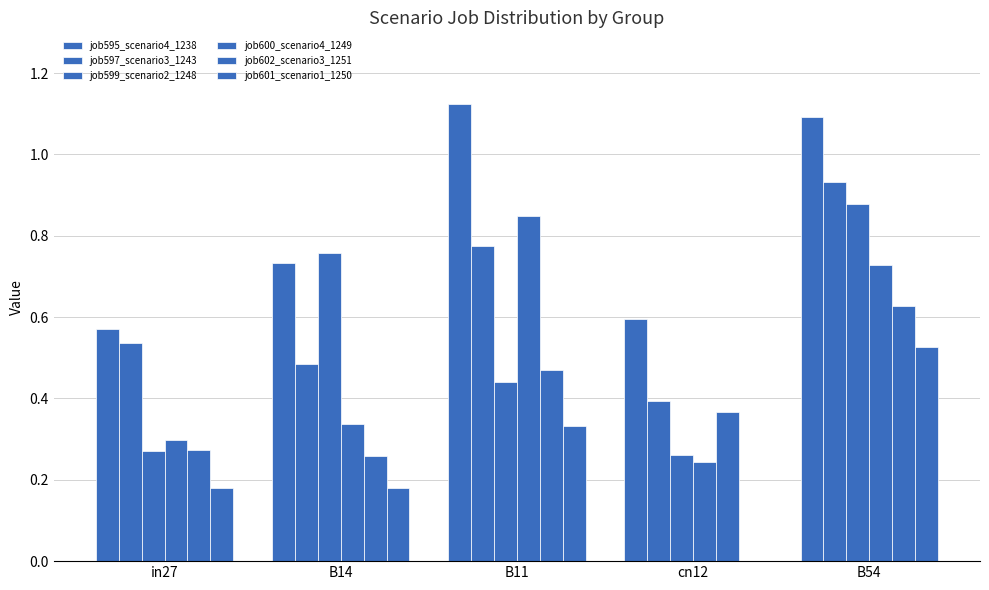

What is the maximum value for job597_scenario3_1243?

0.9